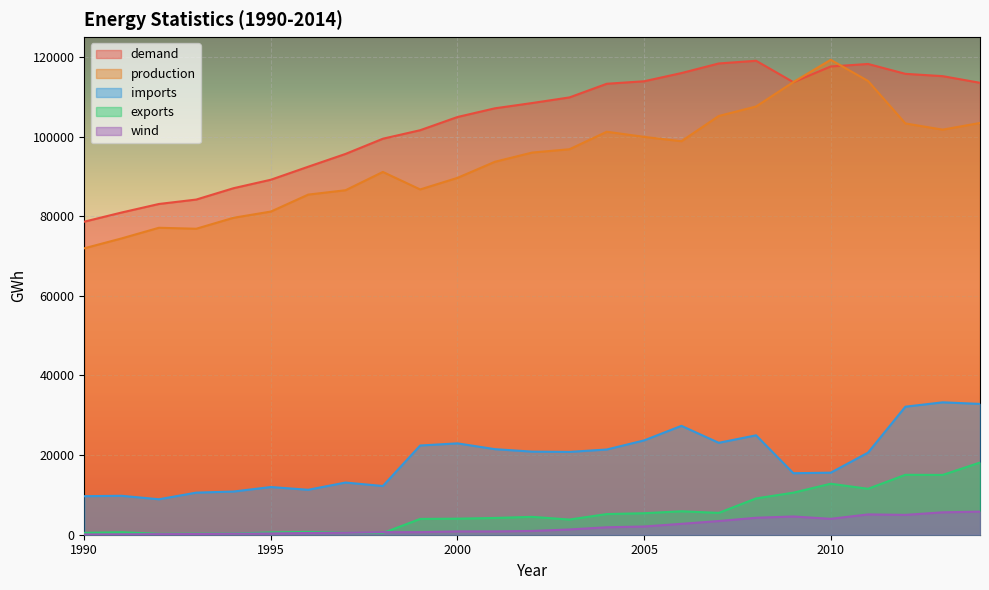

Which series has the largest total across all categories?

demand